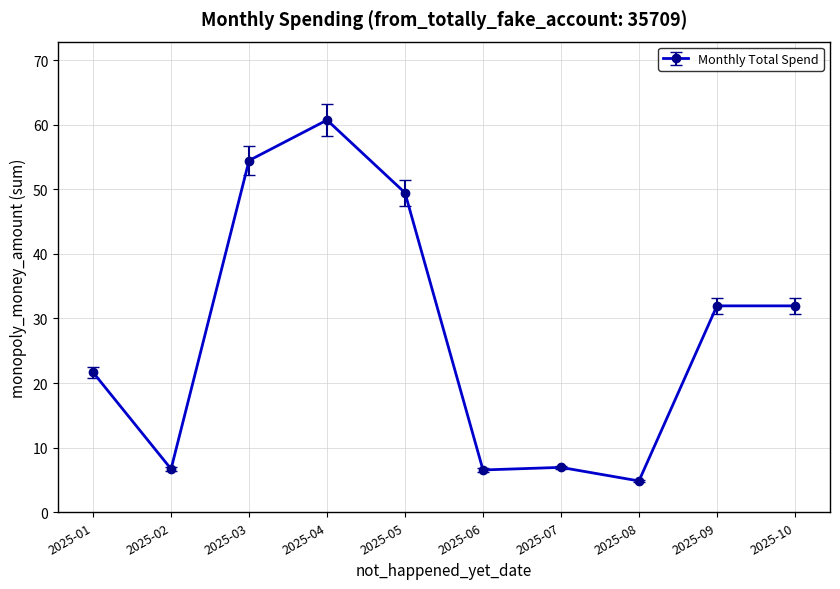

What is the change in value from 2025-03 to 2025-07?

-47.5